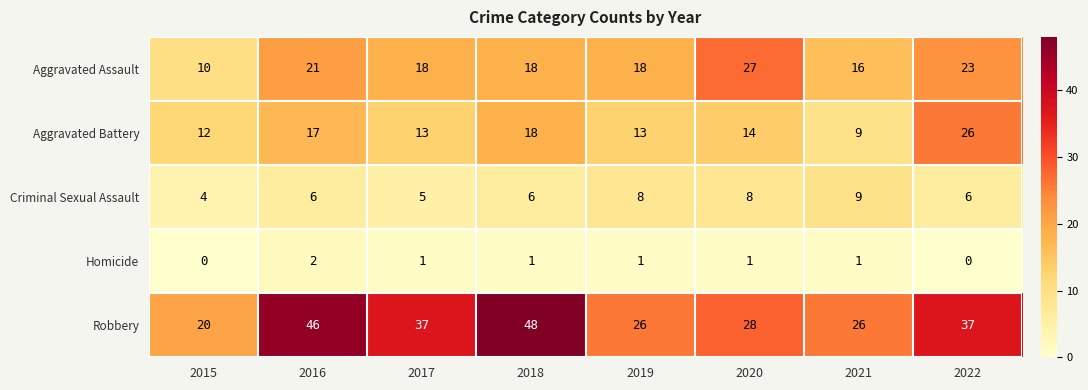

Which series has the largest total across all categories?

Robbery